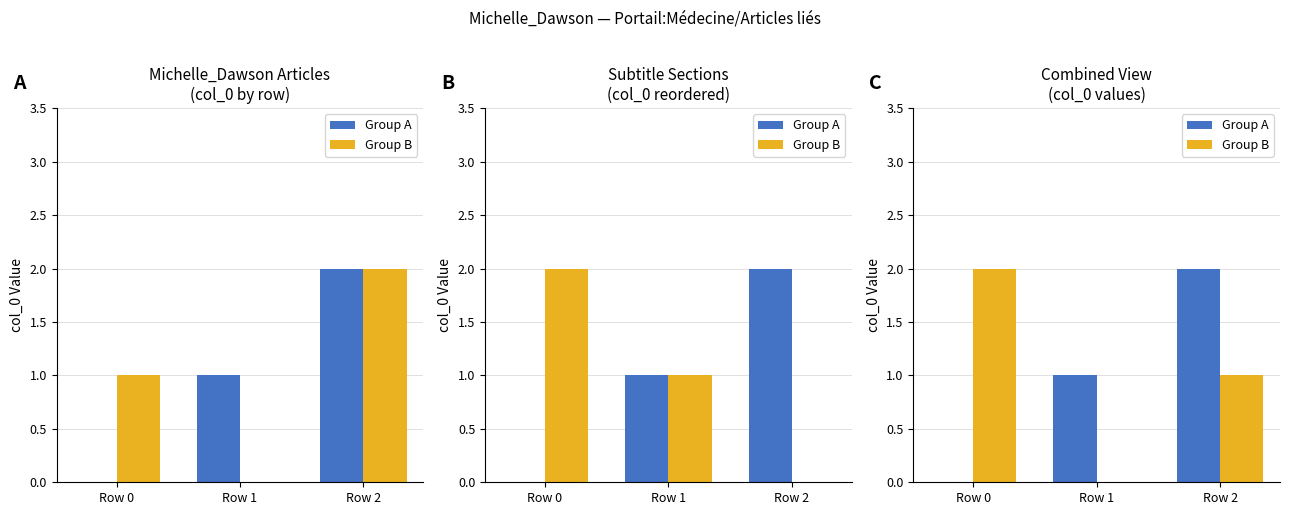

How many values in the Group B series exceed 1?

1